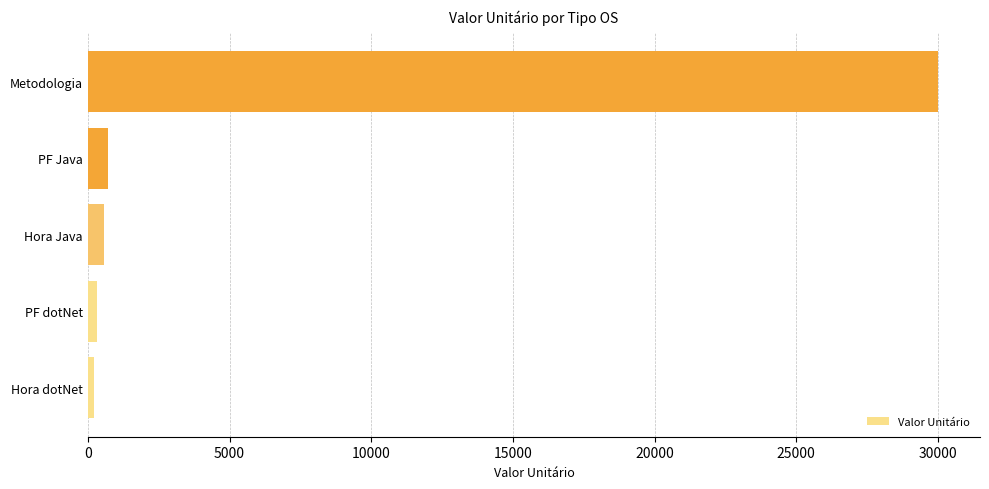

Which label corresponds to the largest value in the chart?

Metodologia